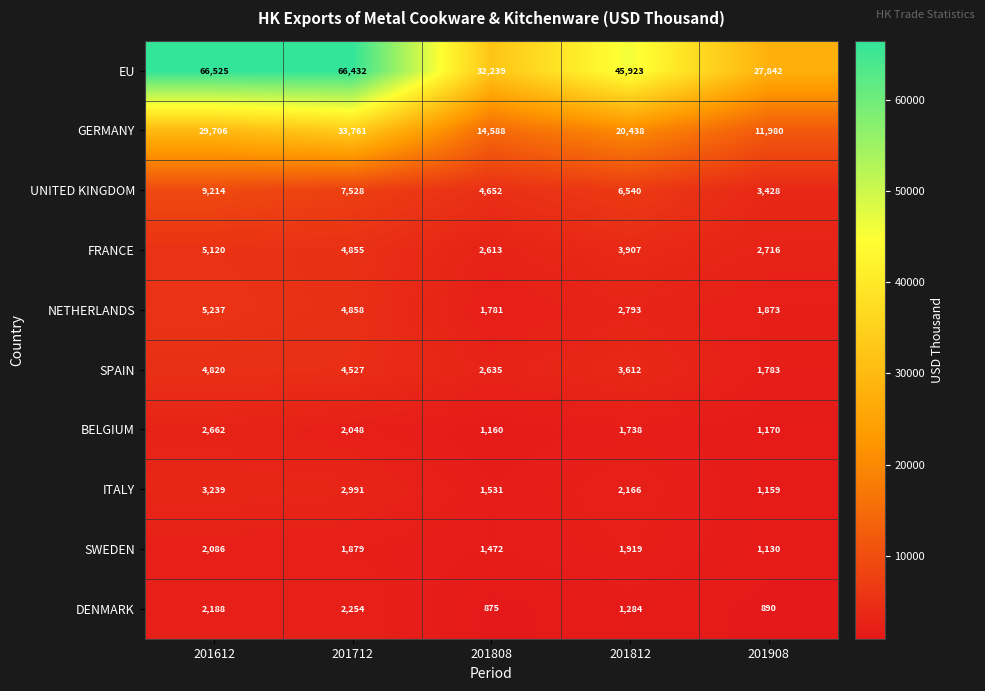

Rank the series at 201712 from highest to lowest value.

EU, GERMANY, UNITED KINGDOM, NETHERLANDS, FRANCE, SPAIN, ITALY, DENMARK, BELGIUM, SWEDEN